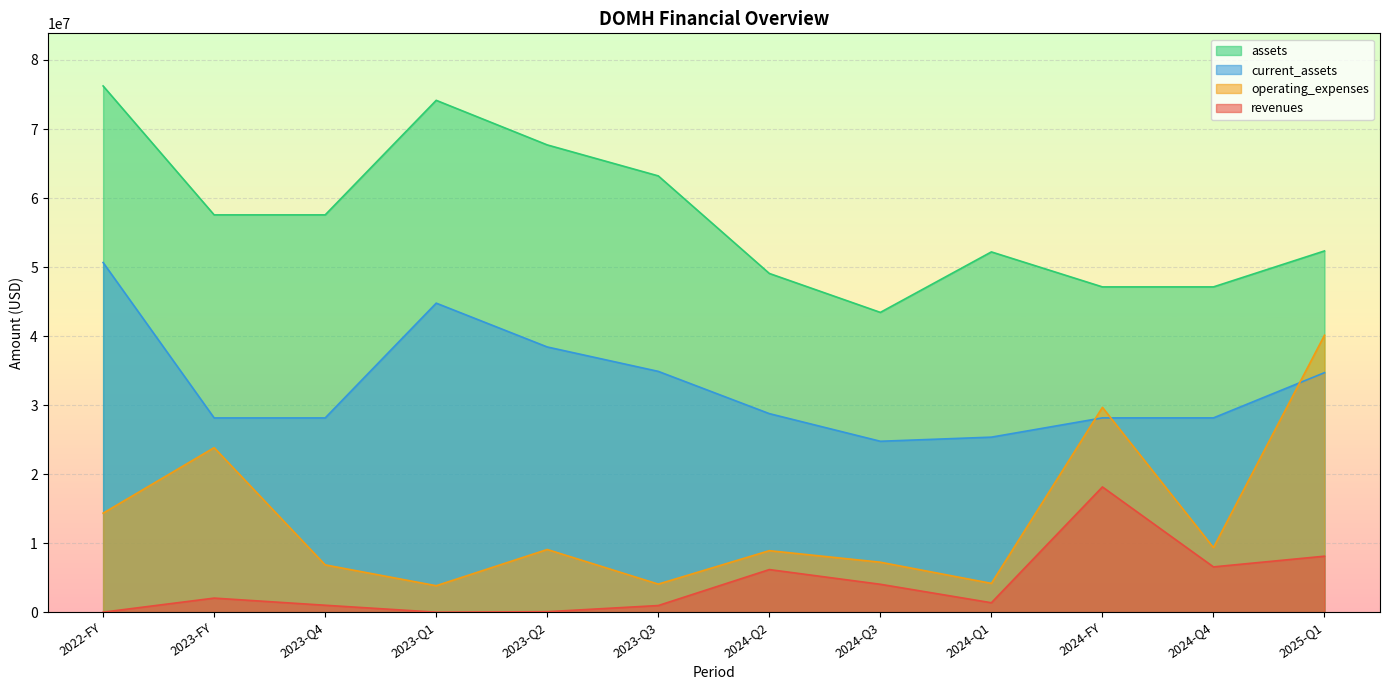

What is the spread (max minus min) of values at 2024-Q4?

40563000